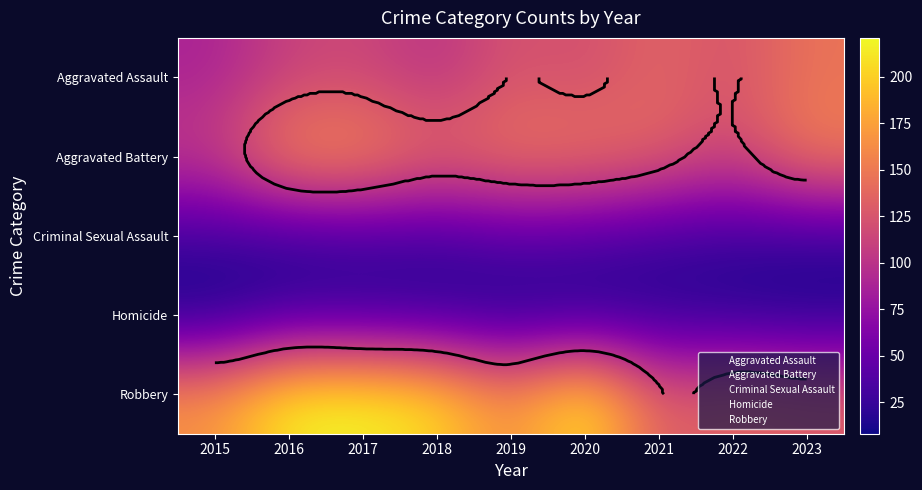

Which category has the lowest value in the Aggravated Battery series?

2015